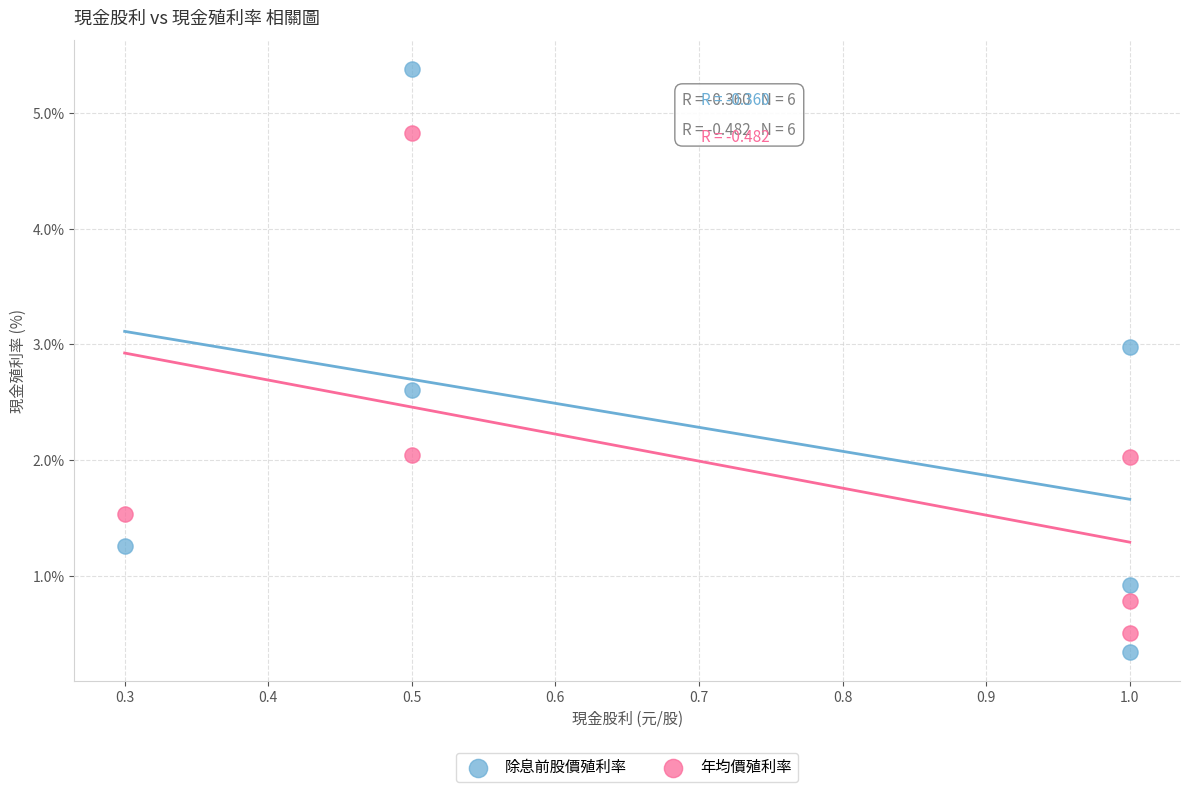

Which series reaches the maximum Y coordinate?

除息前股價殖利率